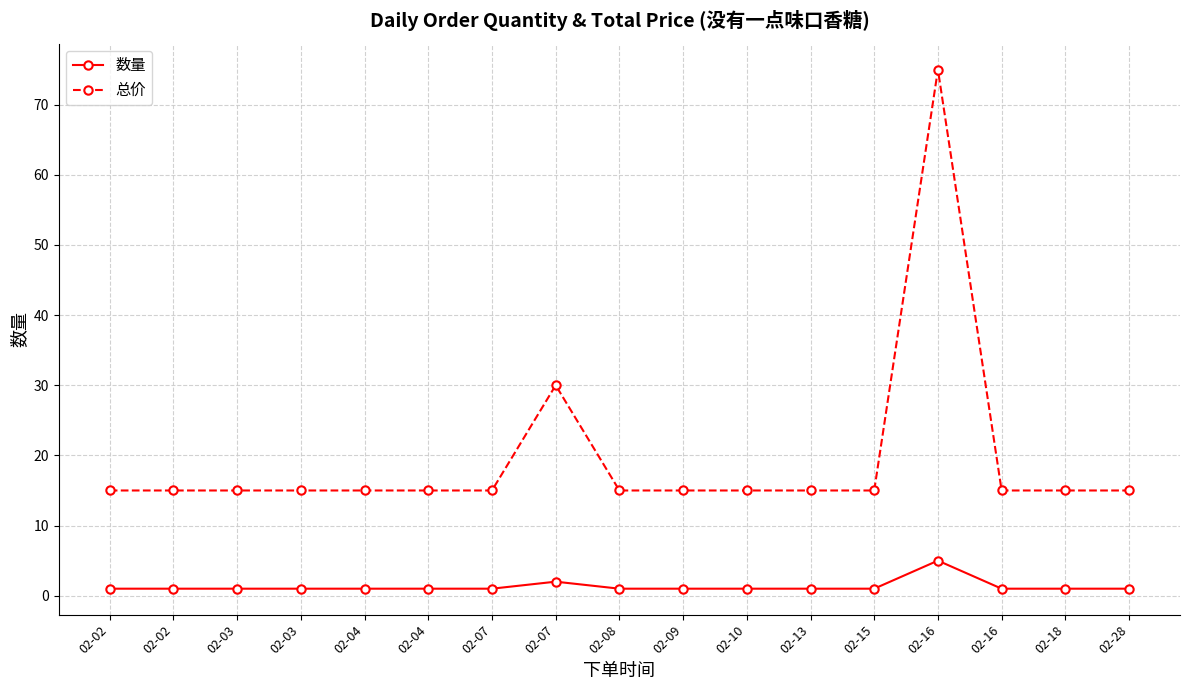

Is this an area chart (filled region under the line)?

No